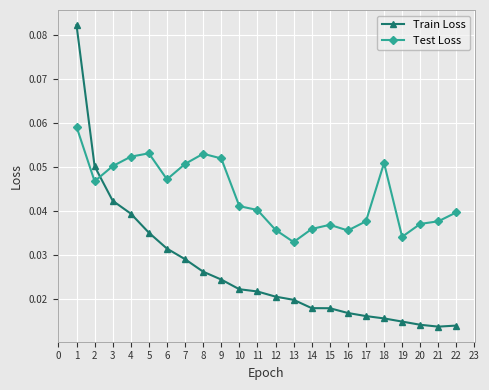

True or false: Test Loss has a value of 0.0 at 3.

False